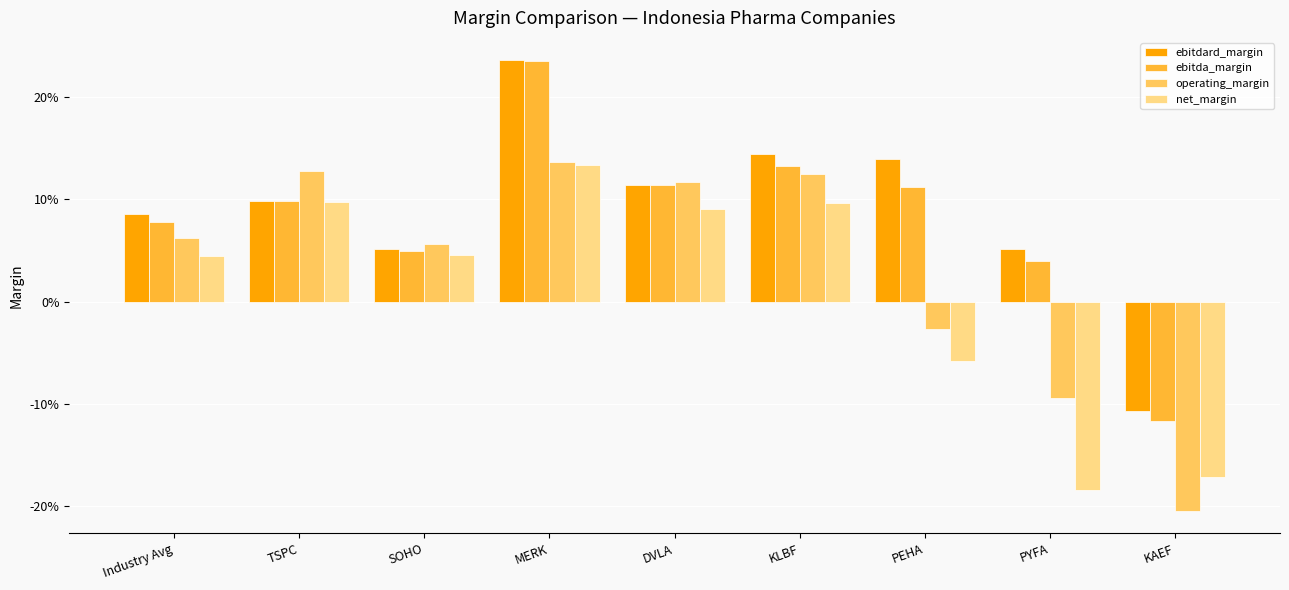

What is the difference between the maximum and minimum values in the ebitdard_margin series?

0.3